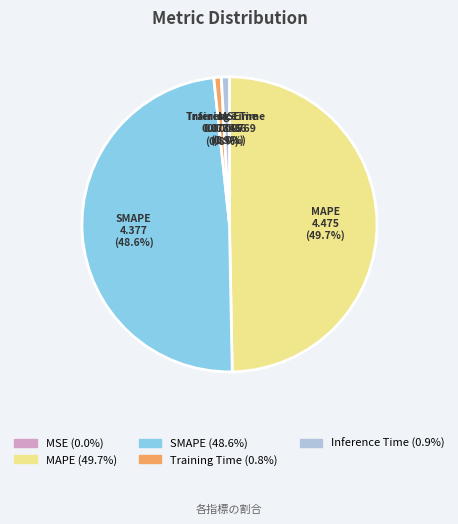

What is the largest slice in the pie chart?

MAPE